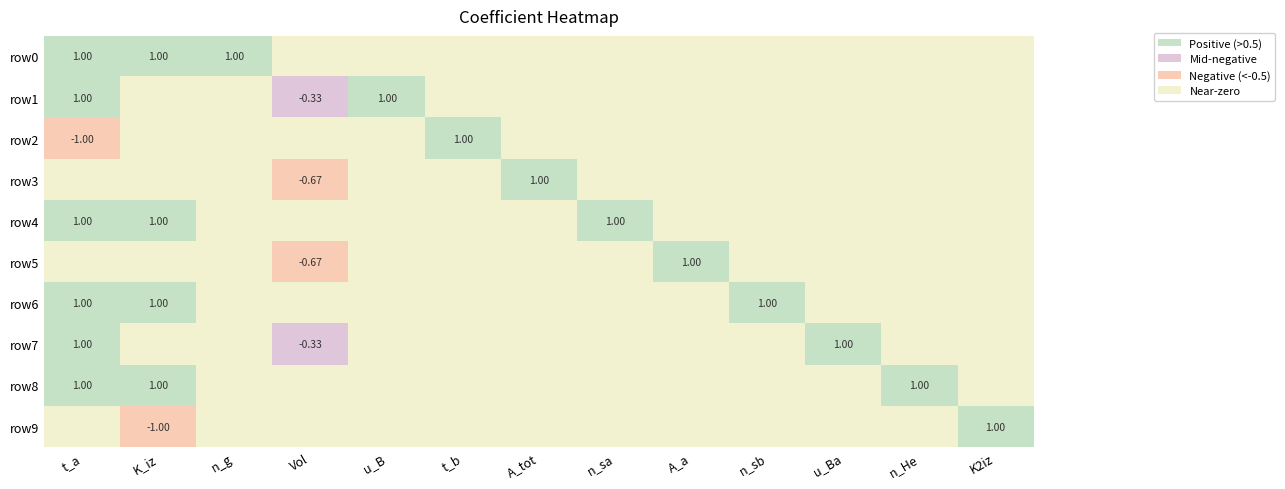

Reading left to right, list all the values displayed in this chart.

0: 1.0	1.0	-1.0	0.0	1.0	0.0	1.0	1.0	1.0	0.0
1: 1.0	0.0	0.0	0.0	1.0	0.0	1.0	0.0	1.0	-1.0
2: 1.0	0.0	0.0	0.0	0.0	0.0	0.0	0.0	0.0	0.0
3: 0.0	-0.3	0.0	-0.7	0.0	-0.7	0.0	-0.3	0.0	0.0
4: 0.0	1.0	0.0	0.0	0.0	0.0	0.0	0.0	0.0	0.0
5: 0.0	0.0	1.0	0.0	0.0	0.0	0.0	0.0	0.0	0.0
6: 0.0	0.0	0.0	1.0	0.0	0.0	0.0	0.0	0.0	0.0
7: 0.0	0.0	0.0	0.0	1.0	0.0	0.0	0.0	0.0	0.0
8: 0.0	0.0	0.0	0.0	0.0	1.0	0.0	0.0	0.0	0.0
9: 0.0	0.0	0.0	0.0	0.0	0.0	1.0	0.0	0.0	0.0
10: 0.0	0.0	0.0	0.0	0.0	0.0	0.0	1.0	0.0	0.0
11: 0.0	0.0	0.0	0.0	0.0	0.0	0.0	0.0	1.0	0.0
12: 0.0	0.0	0.0	0.0	0.0	0.0	0.0	0.0	0.0	1.0